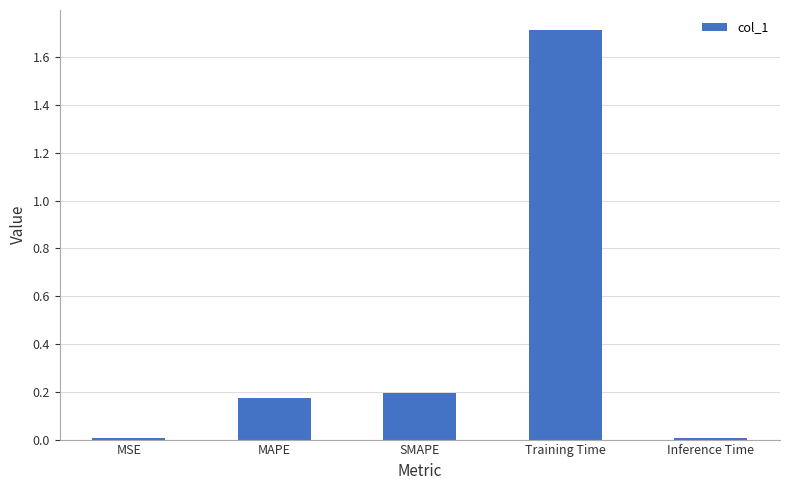

Count the number of data series in this chart.

1